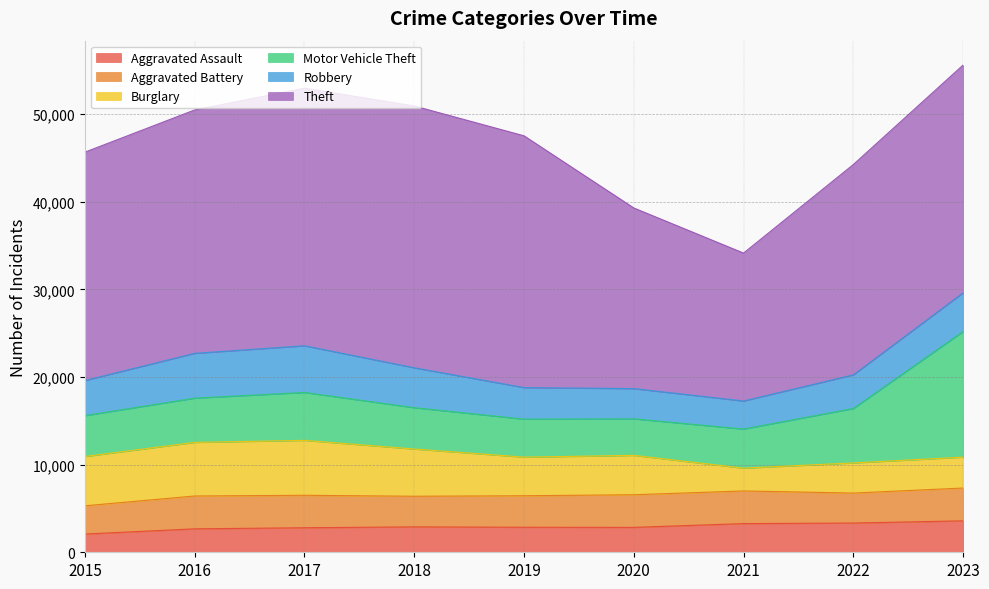

At which category is the sum across all series the highest?

2023